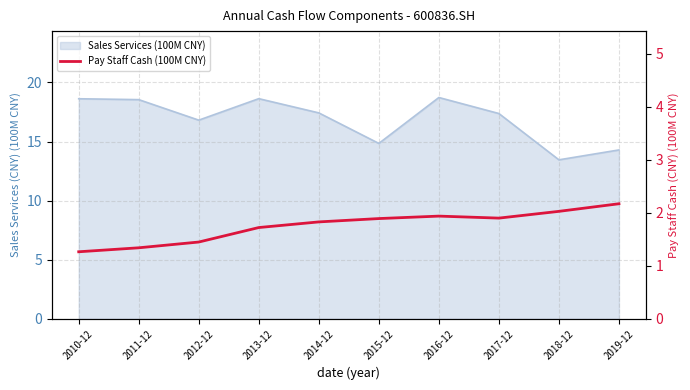

Reading left to right, extract all data points from this chart.

1.3	1.3	1.4	1.7	1.8	1.9	1.9	1.9	2.0	2.2